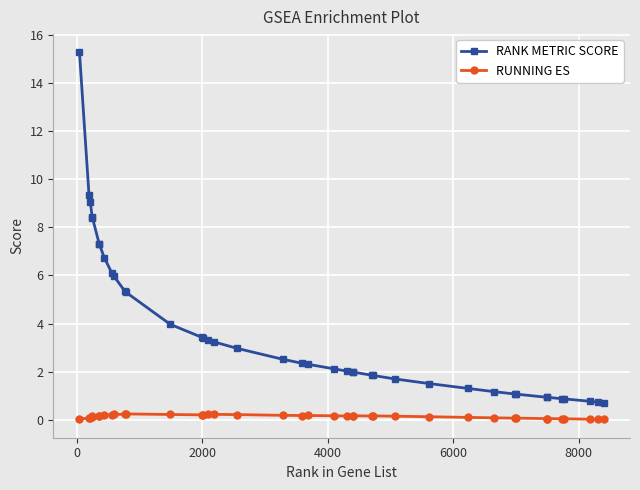

What is the greatest value displayed?

15.3